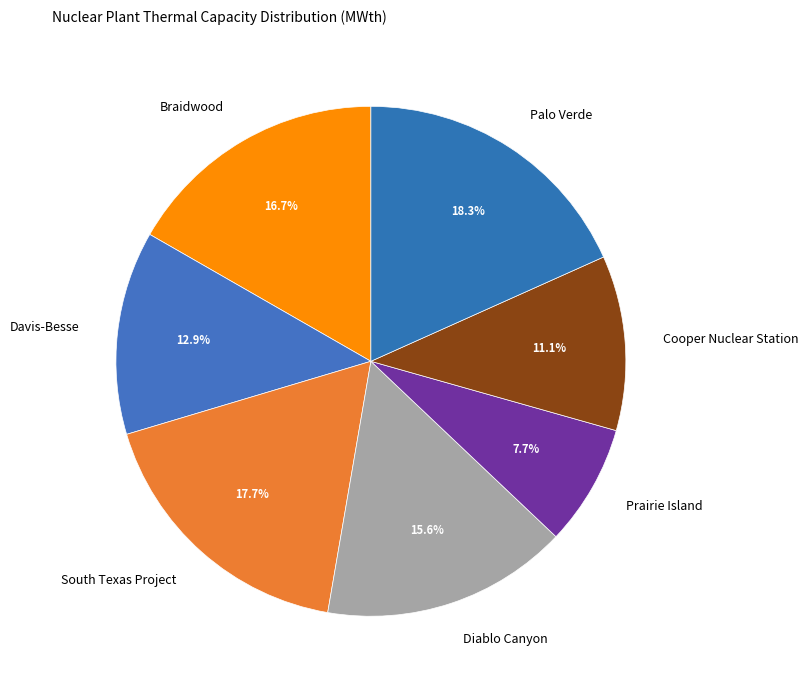

To the nearest percent, what is the average slice percentage?

14%